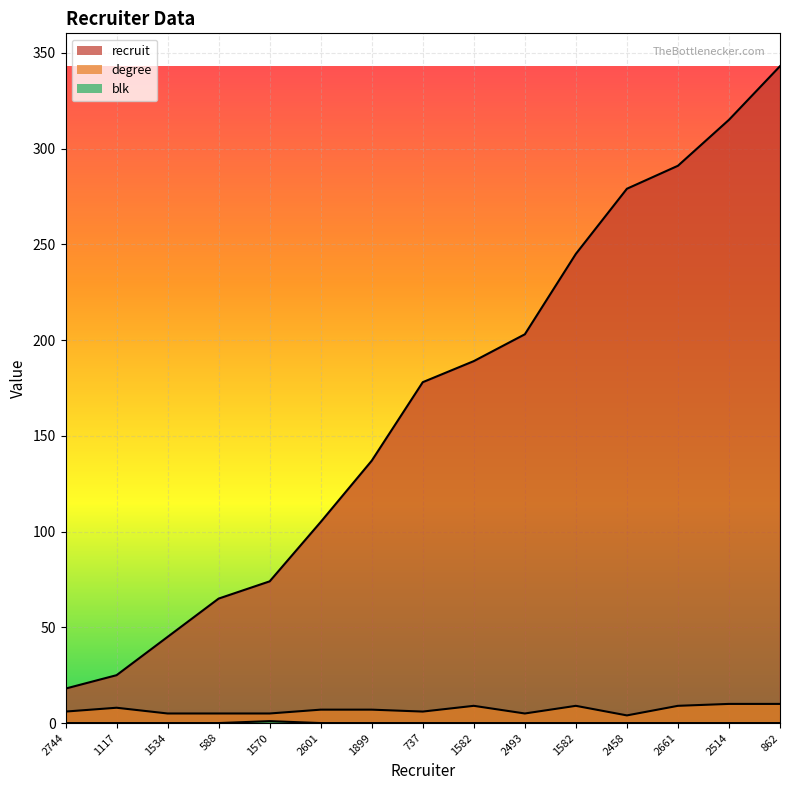

What is the label of the 5th point from the right?

1582